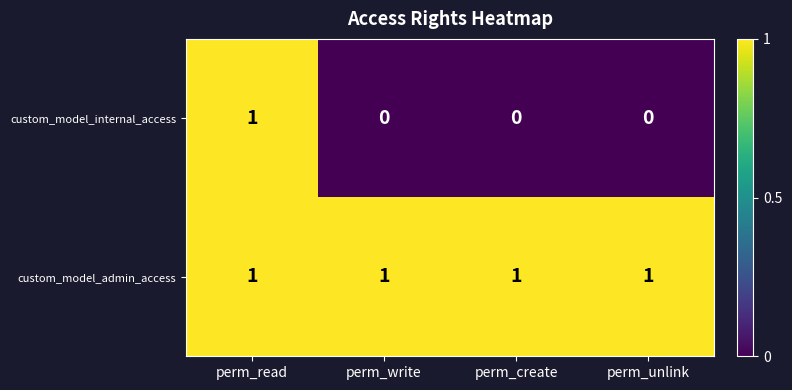

Is it true that custom_model_internal_access equals 0 at perm_write?

True